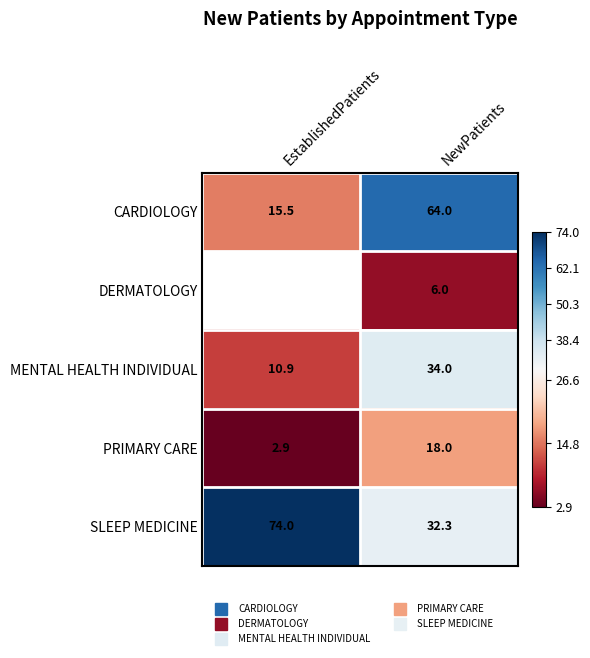

What is the lowest value of the SLEEP MEDICINE series?

32.3